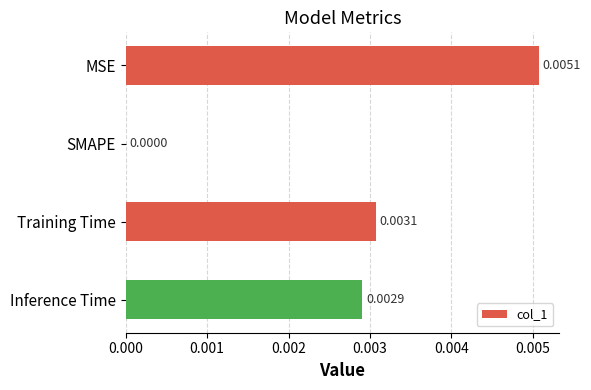

How many data points does each series have?

4